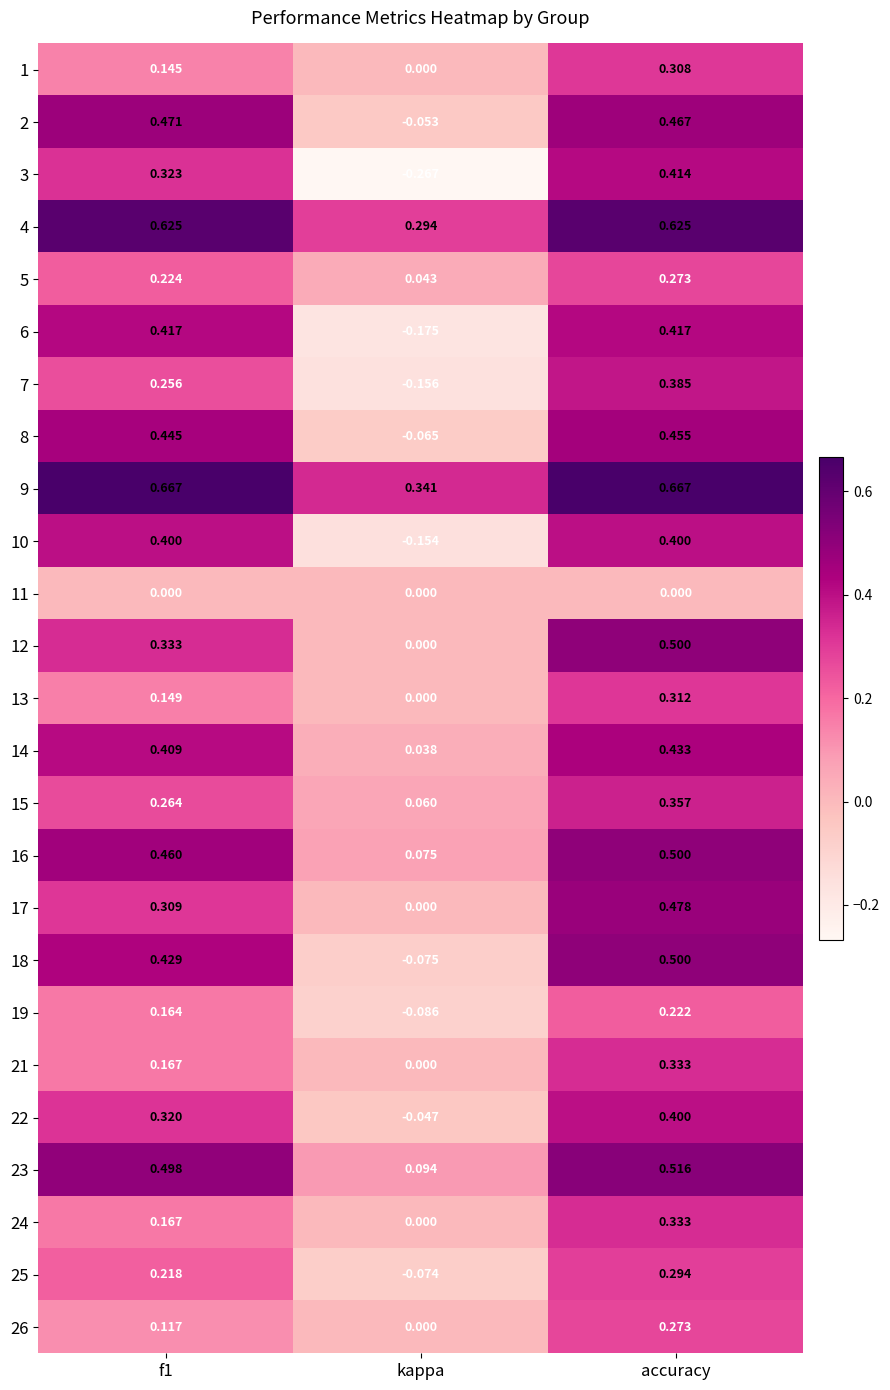

At which category does the chart reach its minimum across all series?

kappa